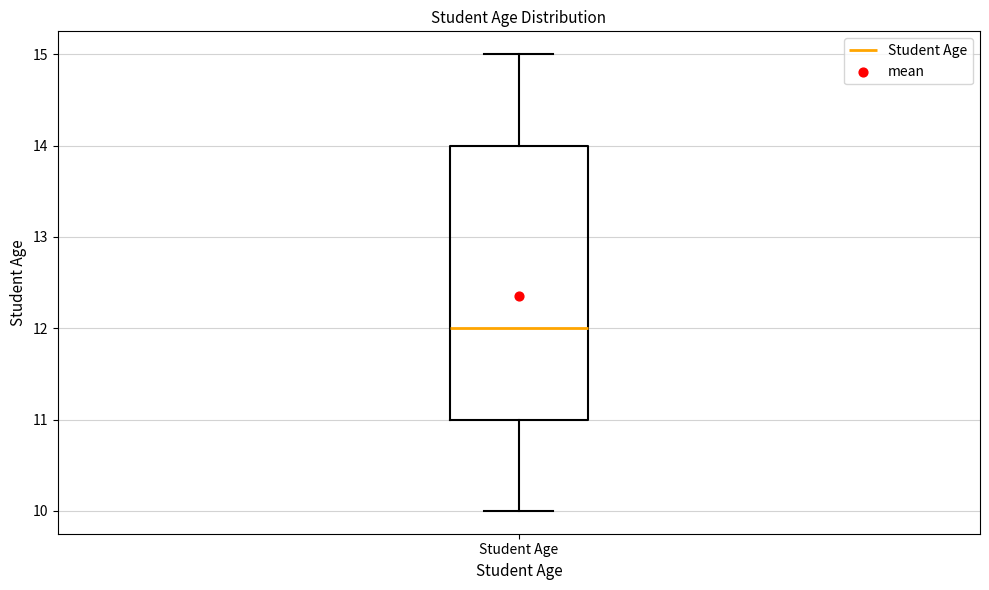

Transcribe this box plot: give where the median line is, the range the box spans, and where the two whiskers end, as read against the y-axis. The values are not printed on the chart, so give them approximately, as read against the axis.

median 12, box 11 to 14, whiskers 10 to 15